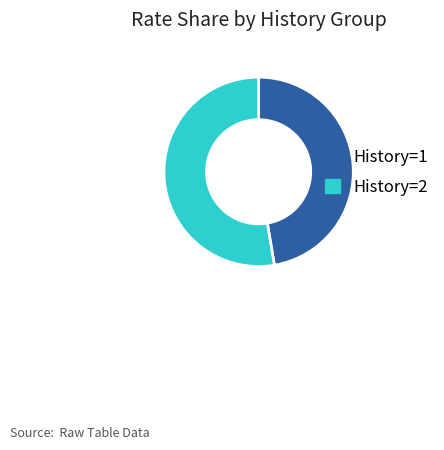

Is the sum of History=1 and History=2 greater than half?

Yes